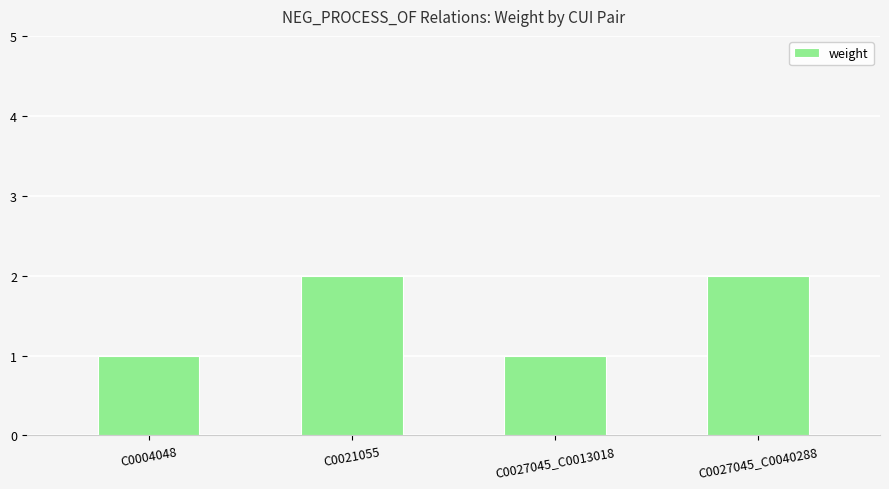

What is the sum of all values?

6